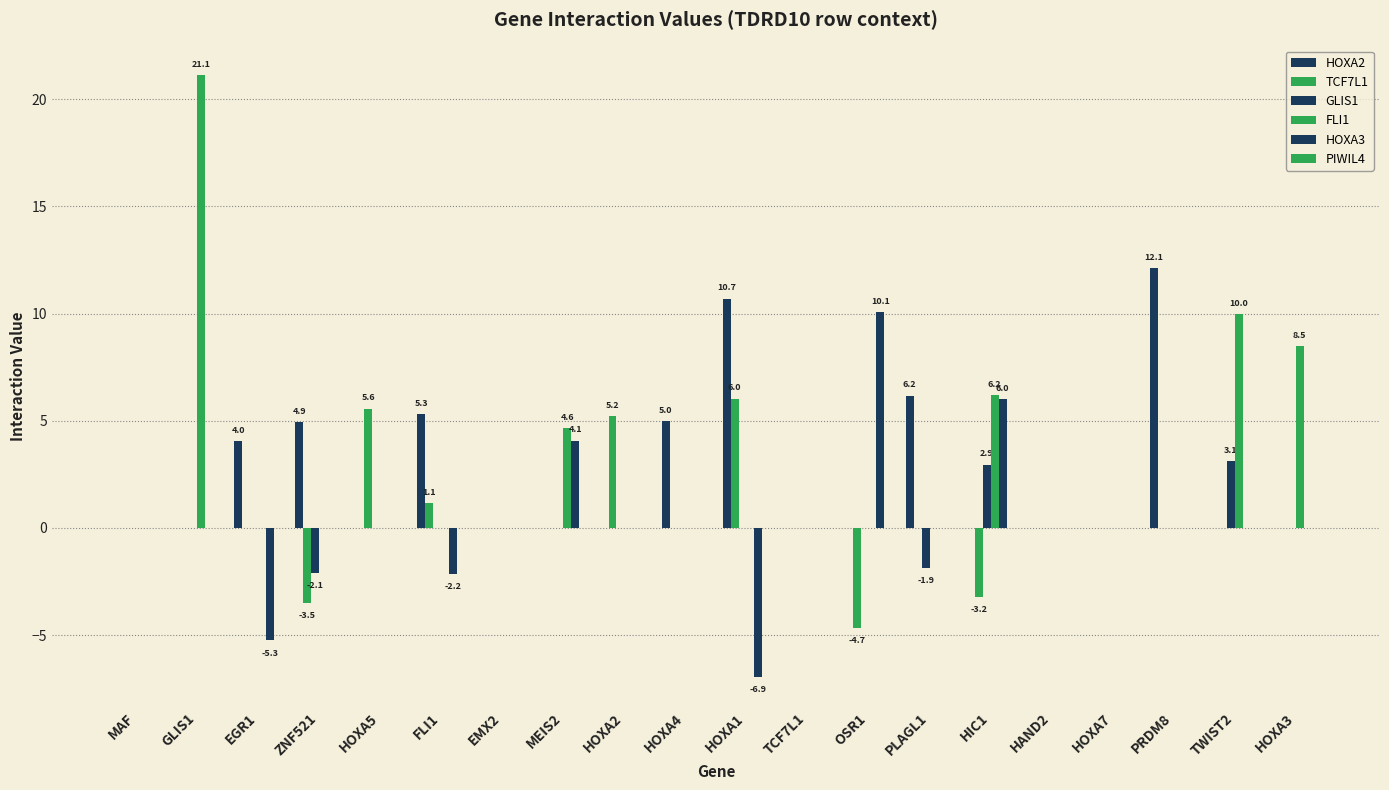

What is the label of the 11th bar from the left?

HOXA1